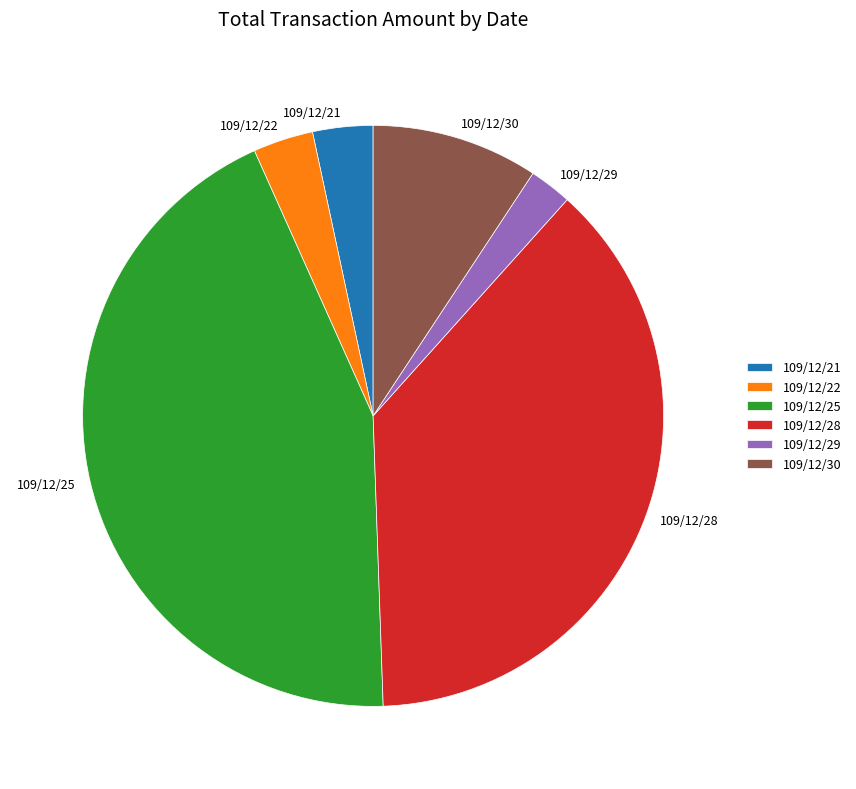

Which category has the biggest portion of the pie?

109/12/25